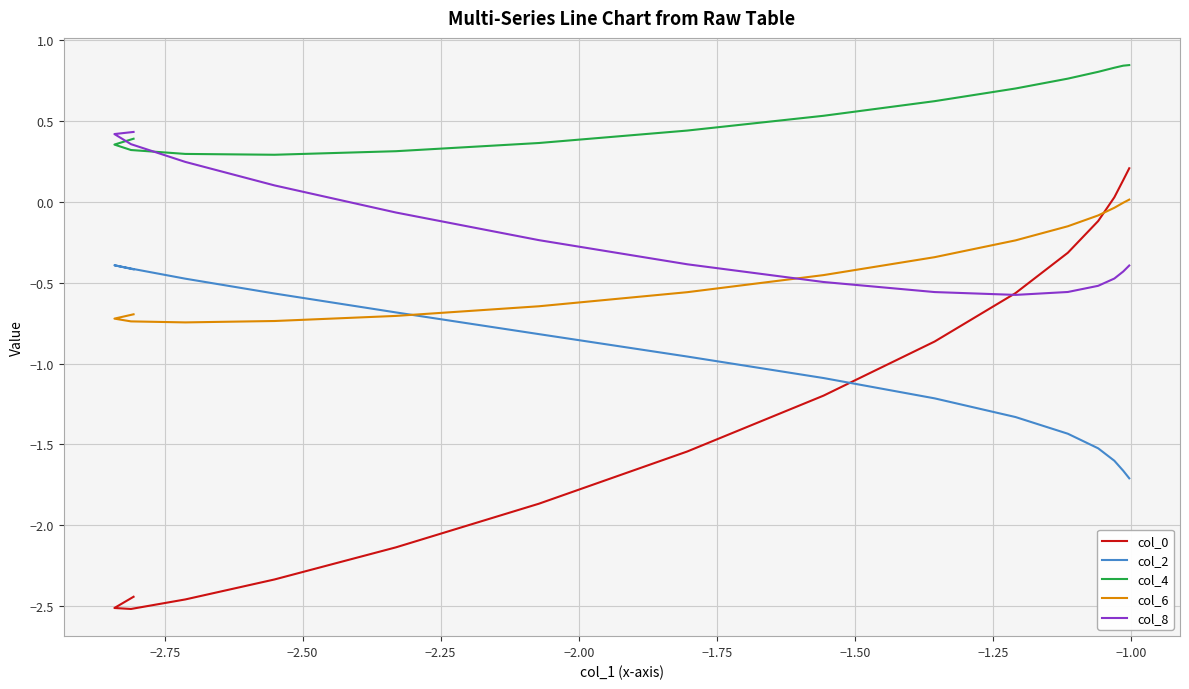

Which series has the largest range (max minus min)?

col_0